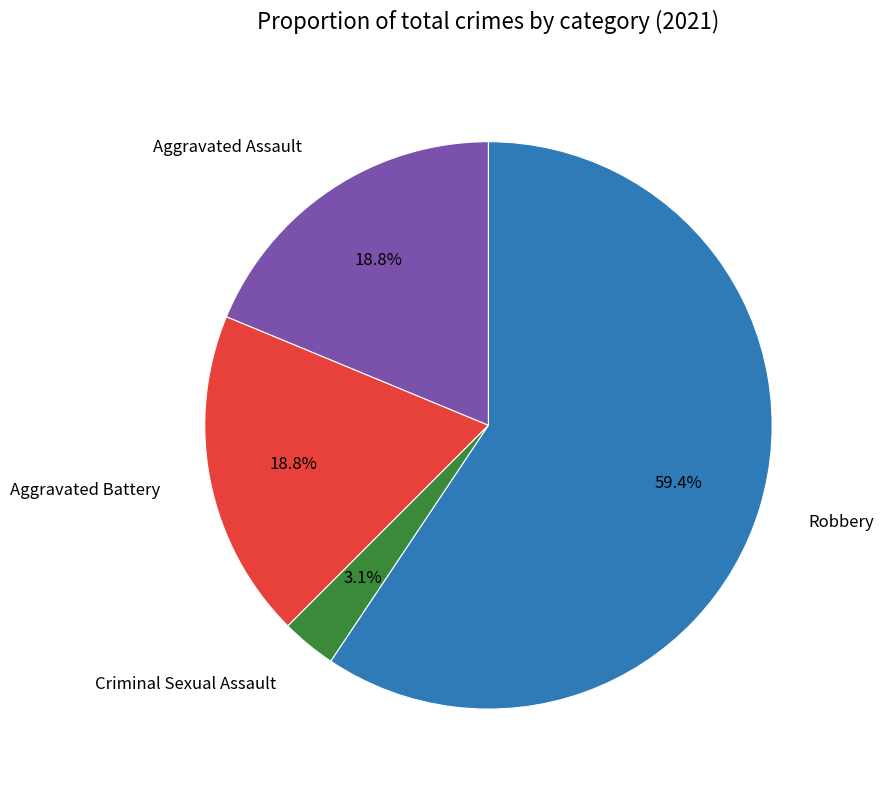

Does any single category account for the majority?

Yes